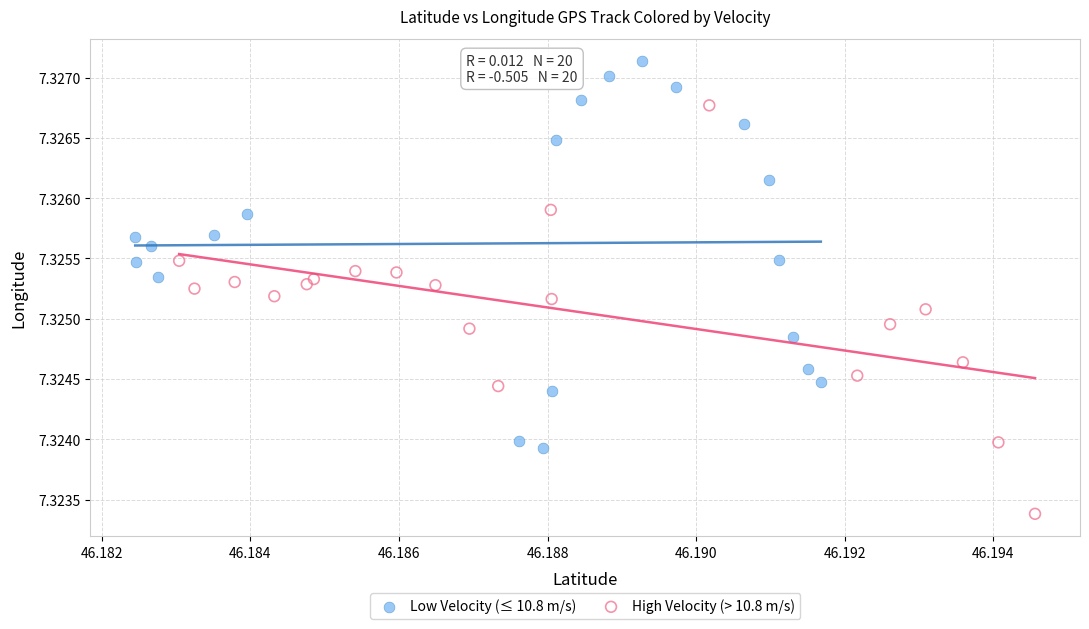

Which series contains the lowest Y value?

High Velocity (> 10.8 m/s)